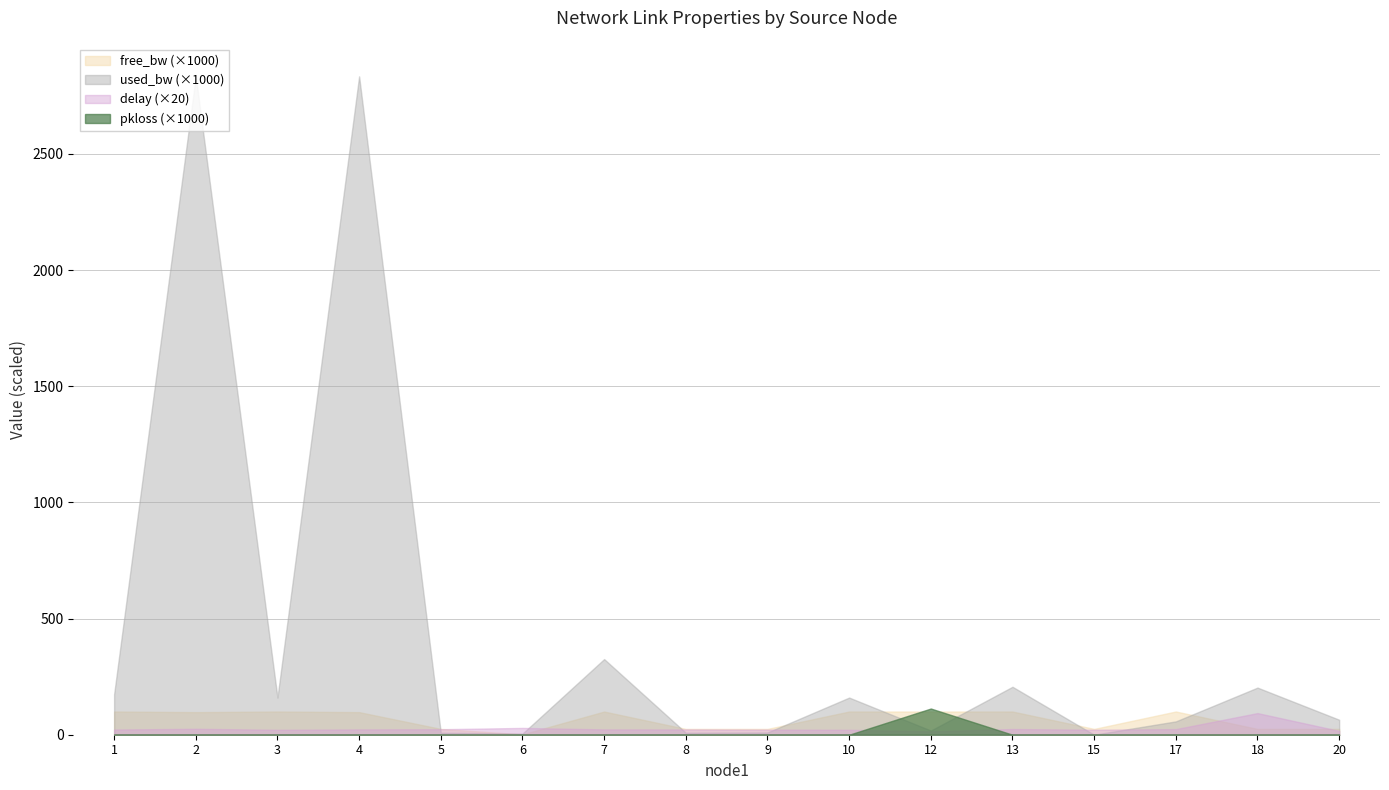

How many times do free_bw and used_bw cross each other?

8